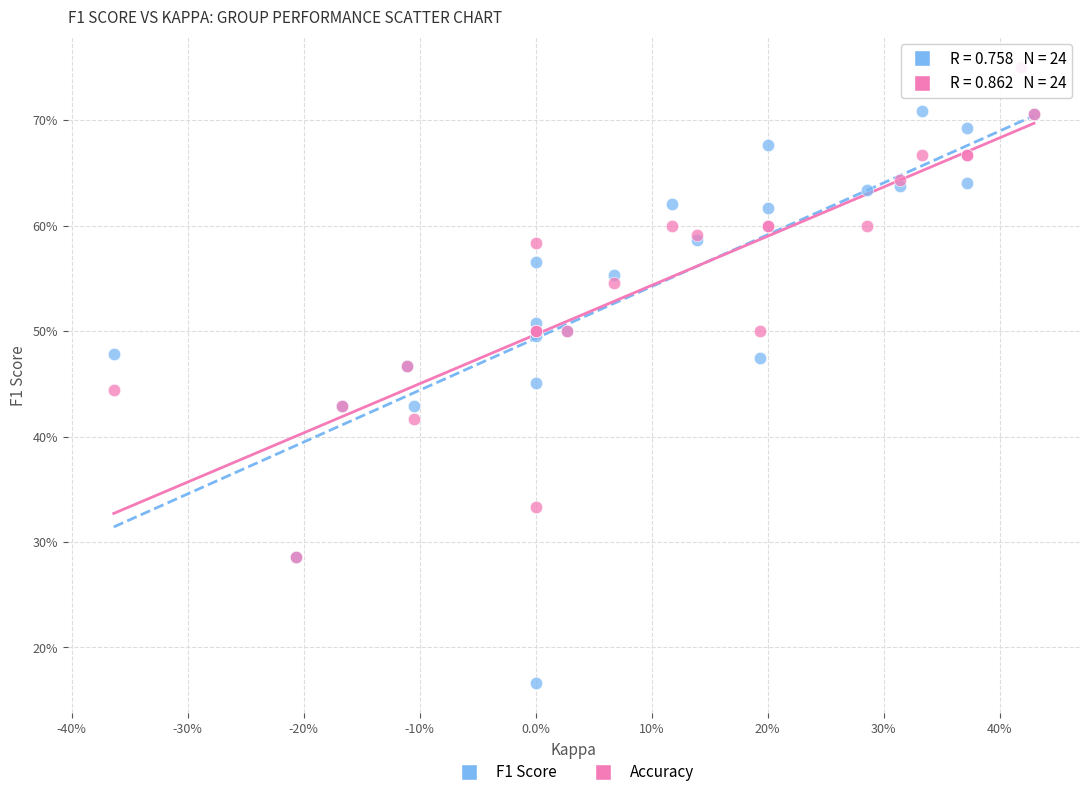

Which series contains the lowest Y value?

F1 Score